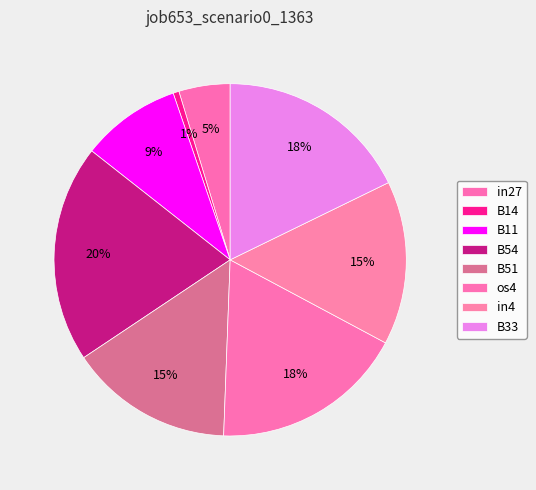

True or false: B11 accounts for 1% of the total.

False